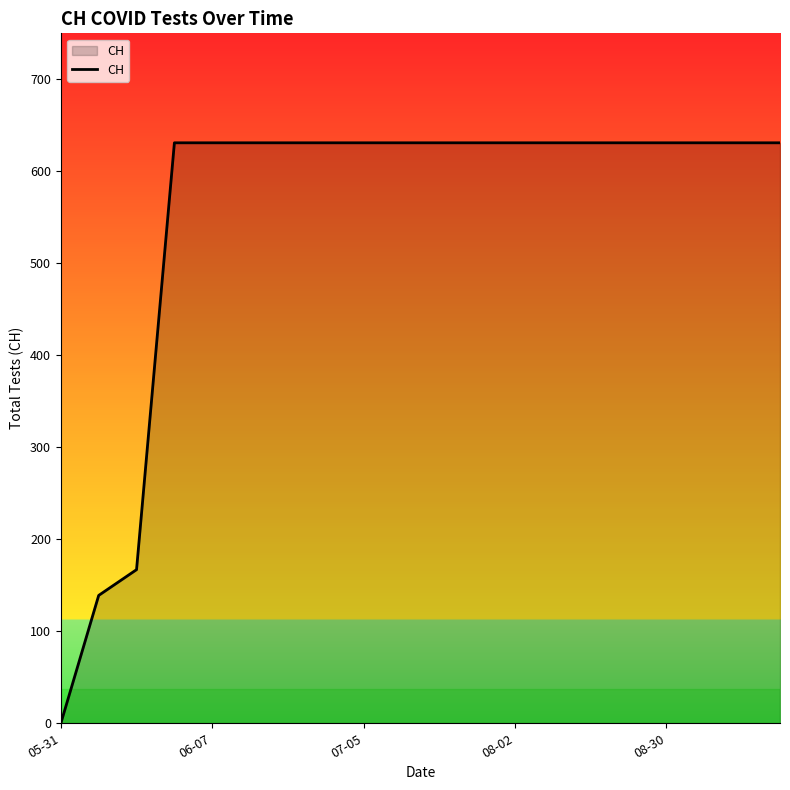

What is the average value?

552